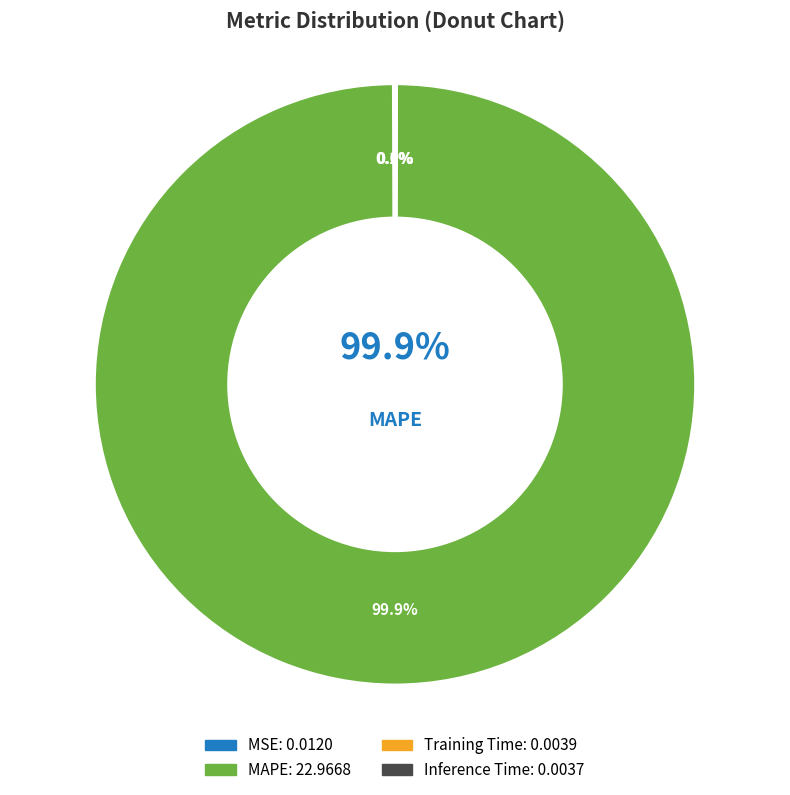

Is the sum of Training Time and Inference Time greater than half?

No